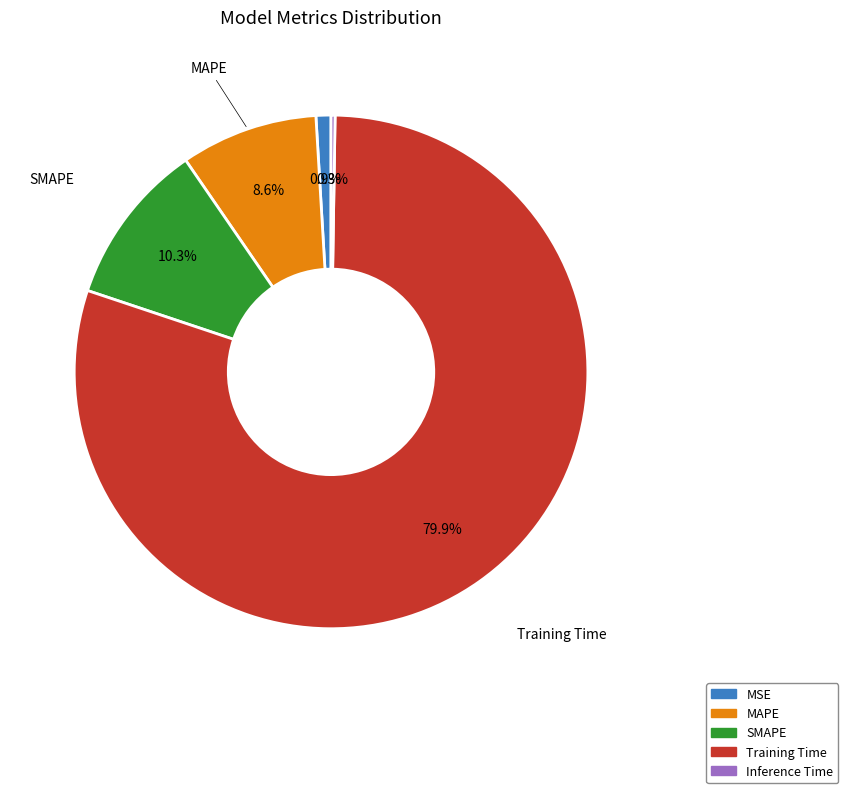

To the nearest percent, what is the difference between the MAPE and MSE slice percentages?

8%